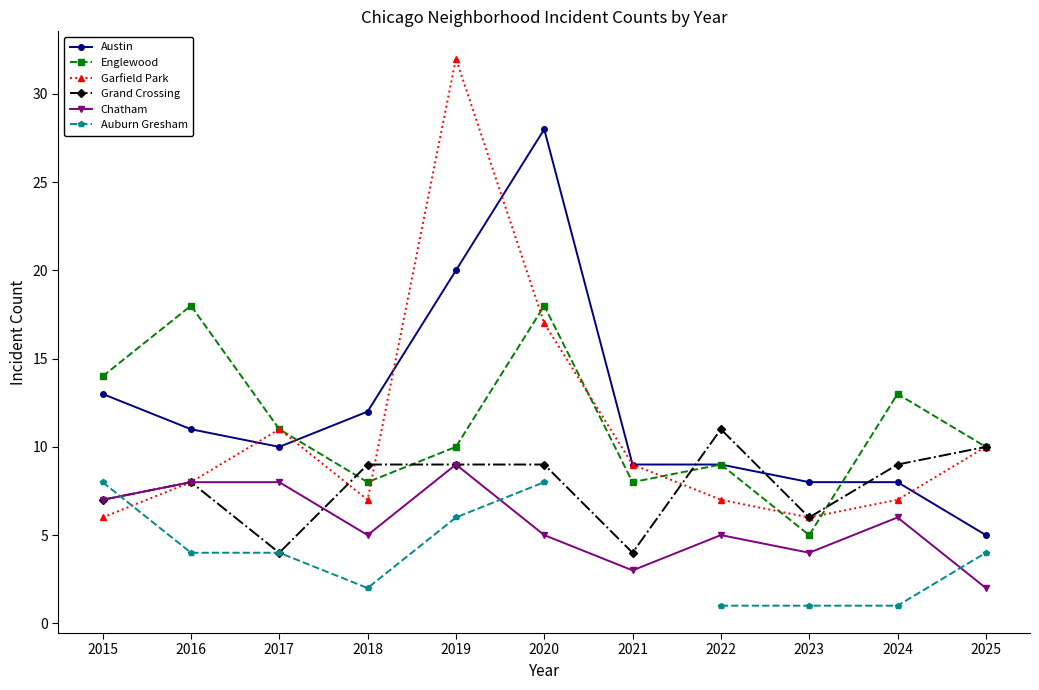

The Garfield Park series shows 6.0 at 2023. True or false?

True